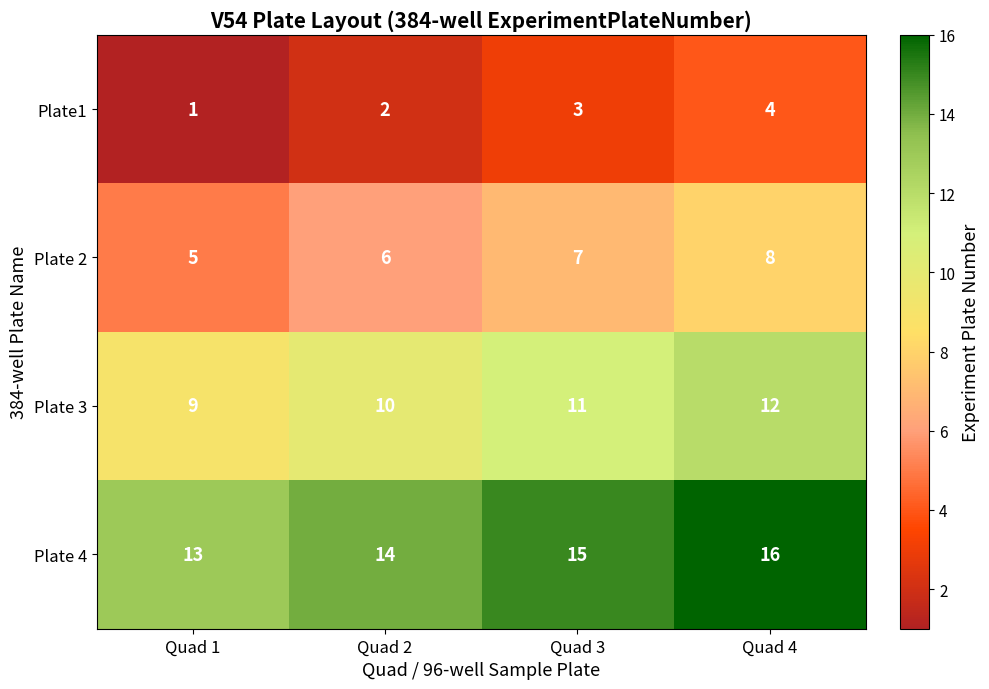

At which label does Plate 4 reach its minimum?

Quad 1